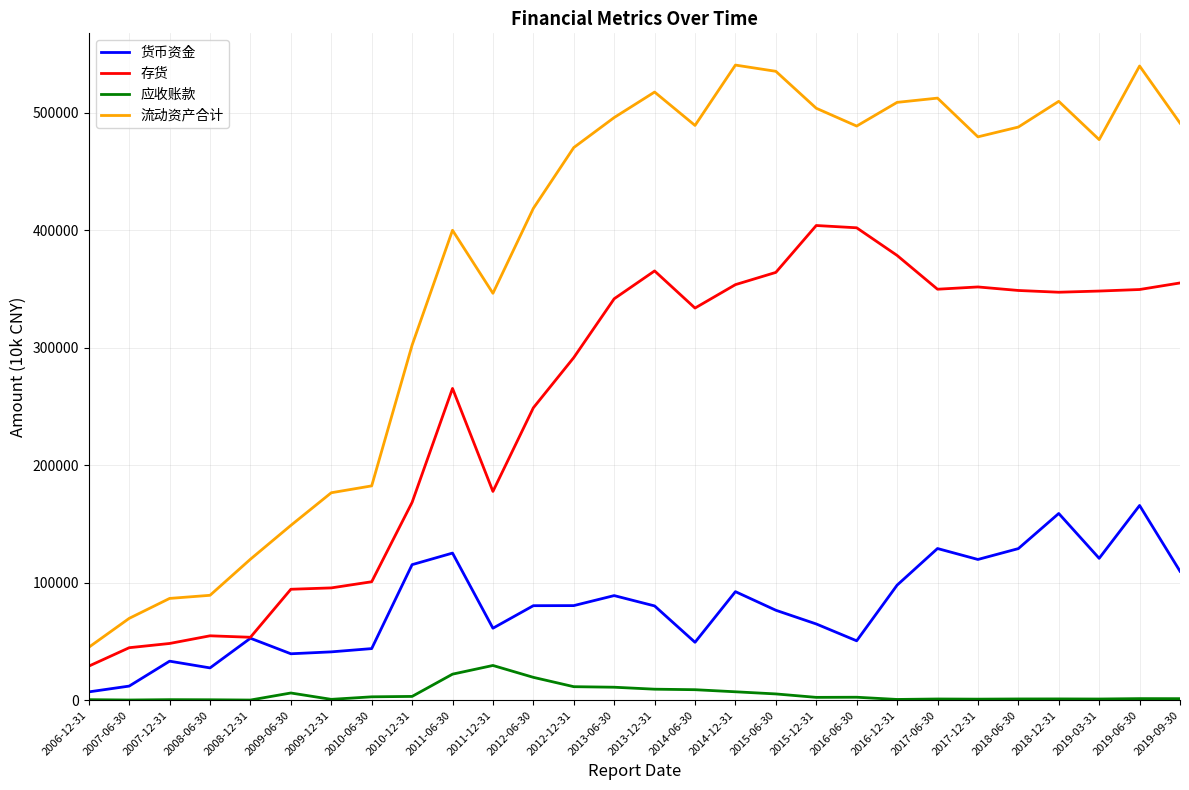

Which series changed the most between 2009-12-31 and 2018-12-31?

流动资产合计